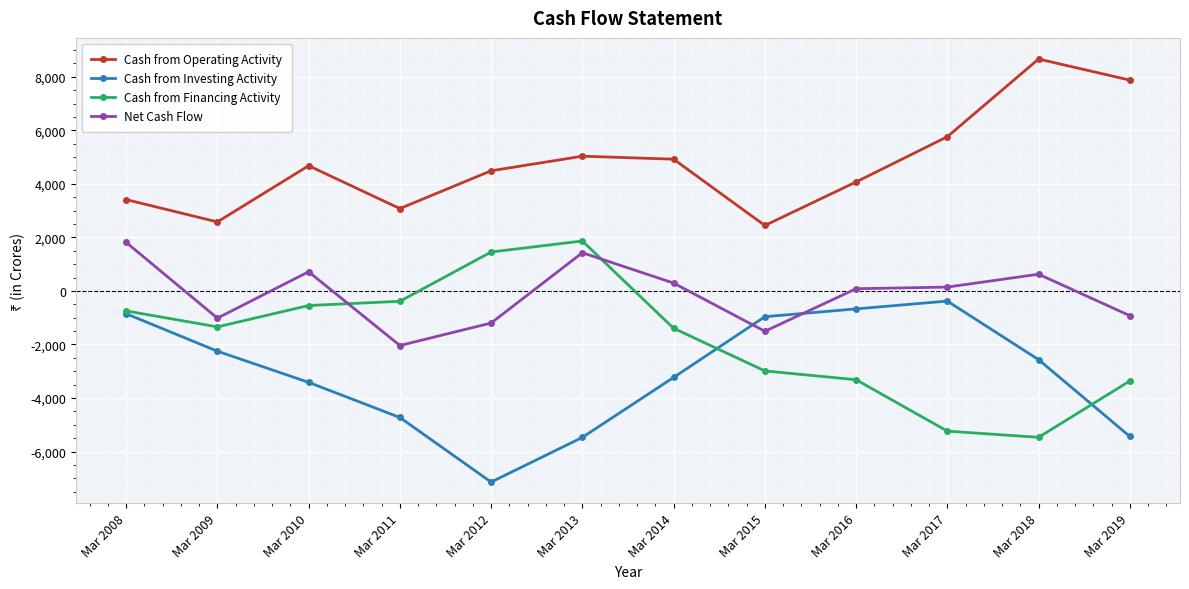

What is the spread (max minus min) of values at Mar 2008?

4264